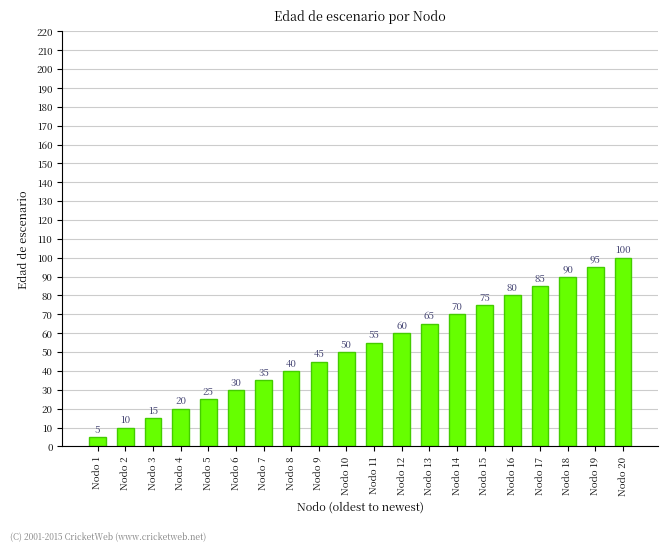

Reading right to left, transcribe all the data shown in this chart.

Nodo 20=100	Nodo 19=95	Nodo 18=90	Nodo 17=85	Nodo 16=80	Nodo 15=75	Nodo 14=70	Nodo 13=65	Nodo 12=60	Nodo 11=55	Nodo 10=50	Nodo 9=45	Nodo 8=40	Nodo 7=35	Nodo 6=30	Nodo 5=25	Nodo 4=20	Nodo 3=15	Nodo 2=10	Nodo 1=5